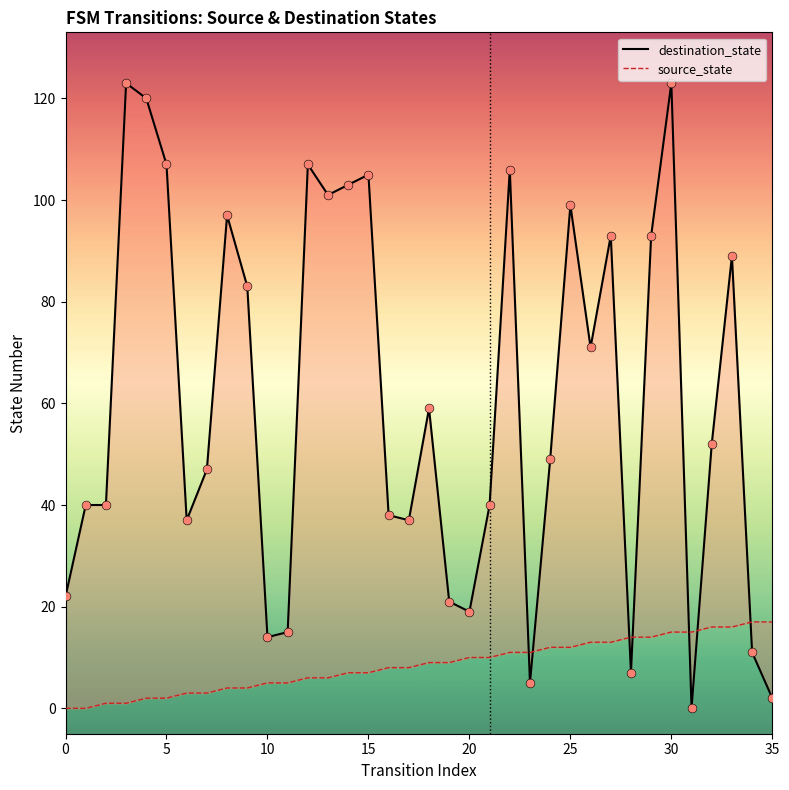

At which category is the sum across all series the highest?

30